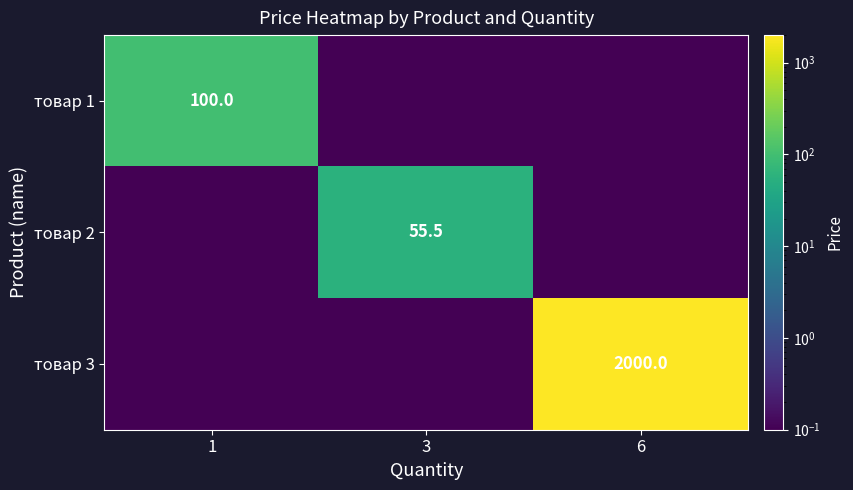

True or false: товар 3 has a value of 1367.3 at 6.

False